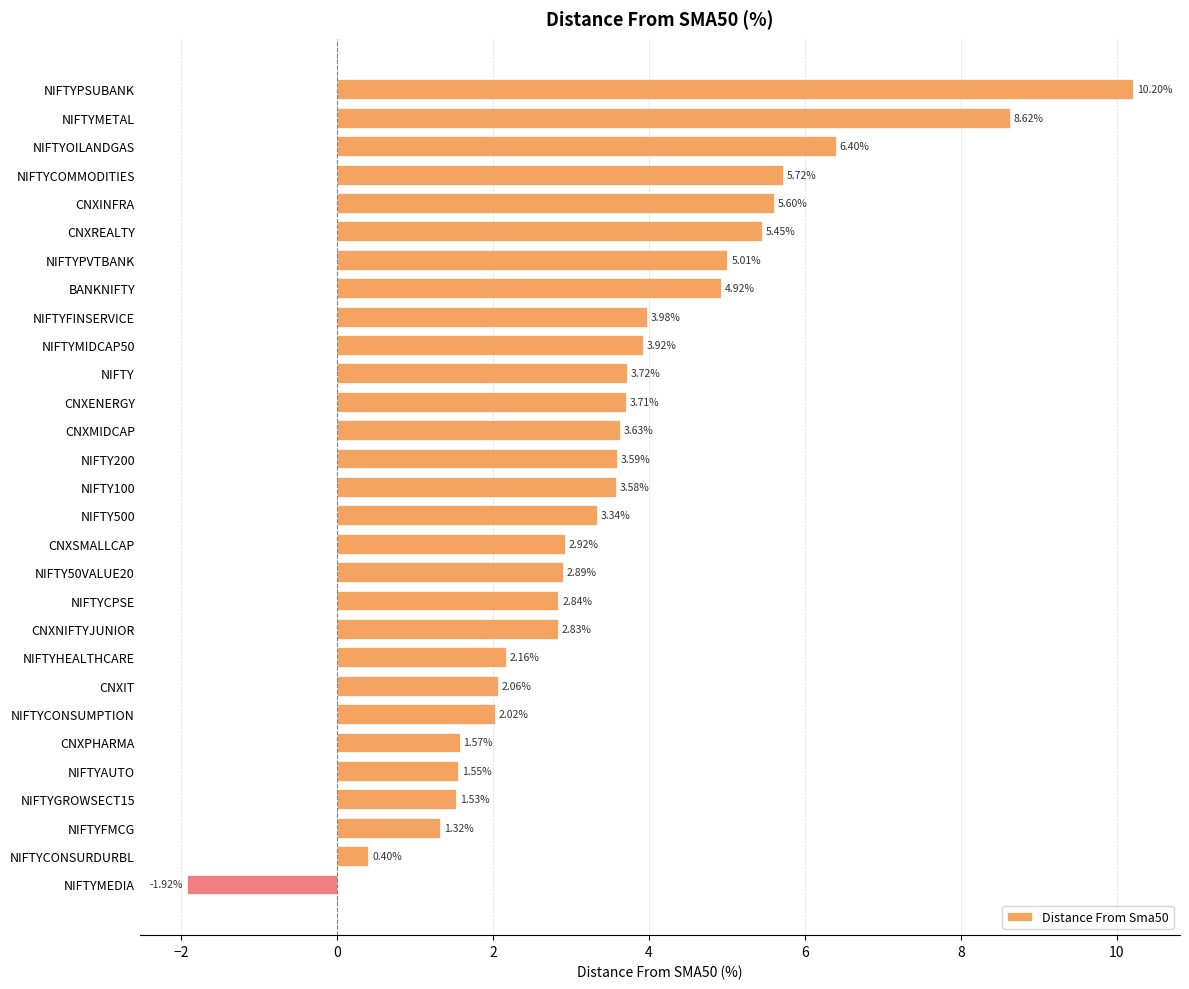

What is the sum of all values?

103.6